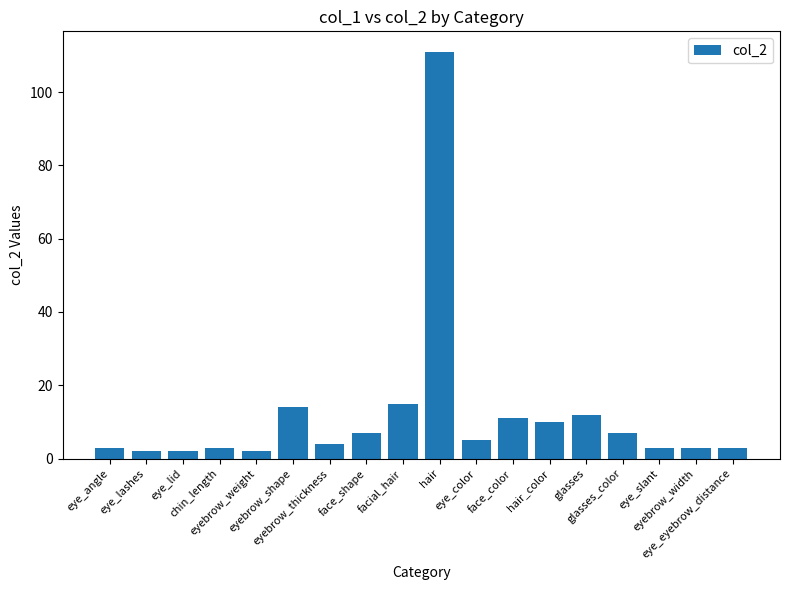

What is the sum of all values?

217